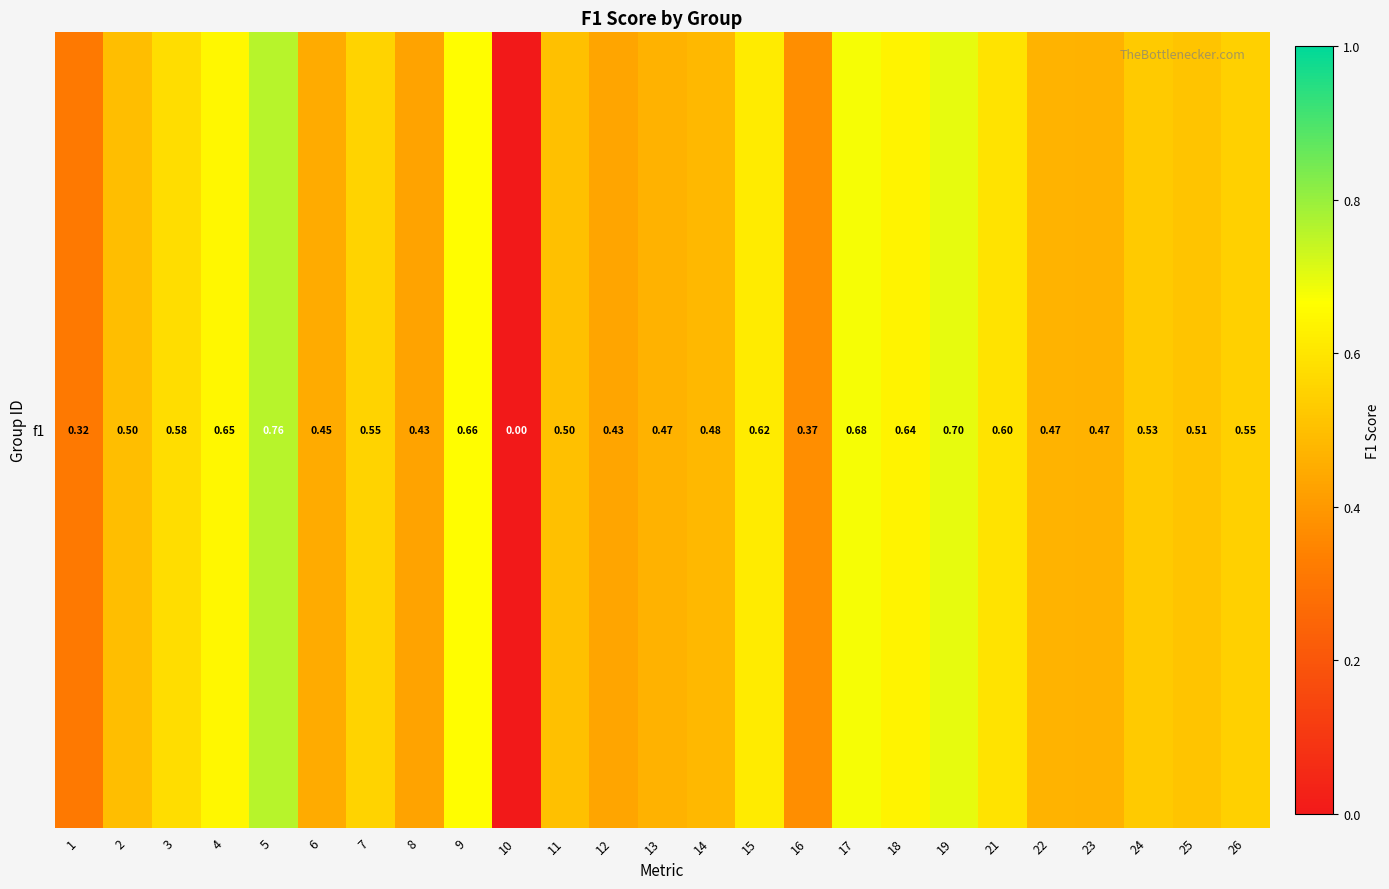

List the labels in order of value, largest first.

5, 19, 17, 9, 4, 18, 15, 21, 3, 7, 26, 24, 25, 11, 2, 14, 22, 13, 23, 6, 12, 8, 16, 1, 10